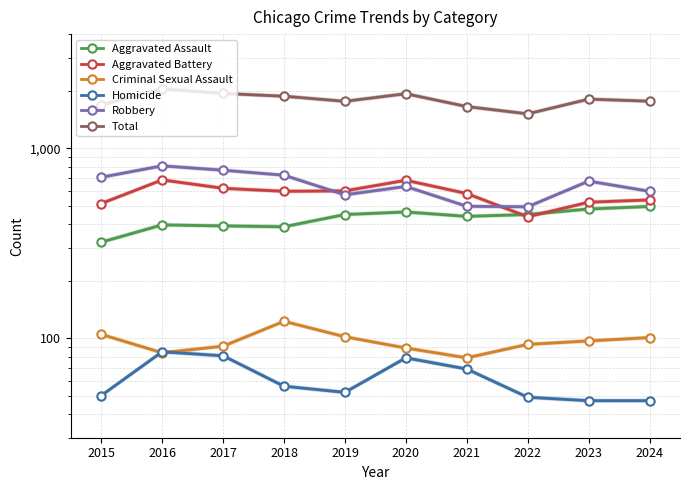

How many lines are shown in the chart?

6